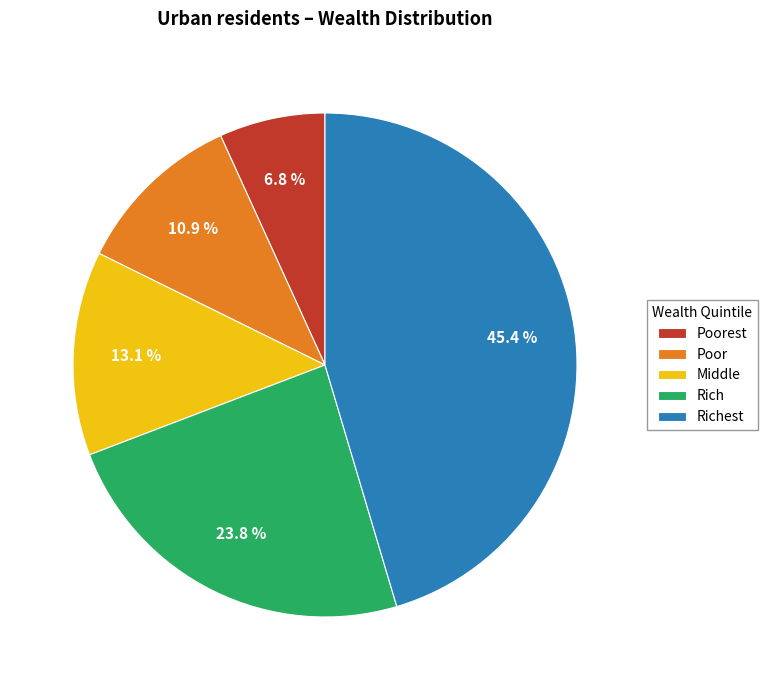

What portion of the pie excludes Richest?

54.6%